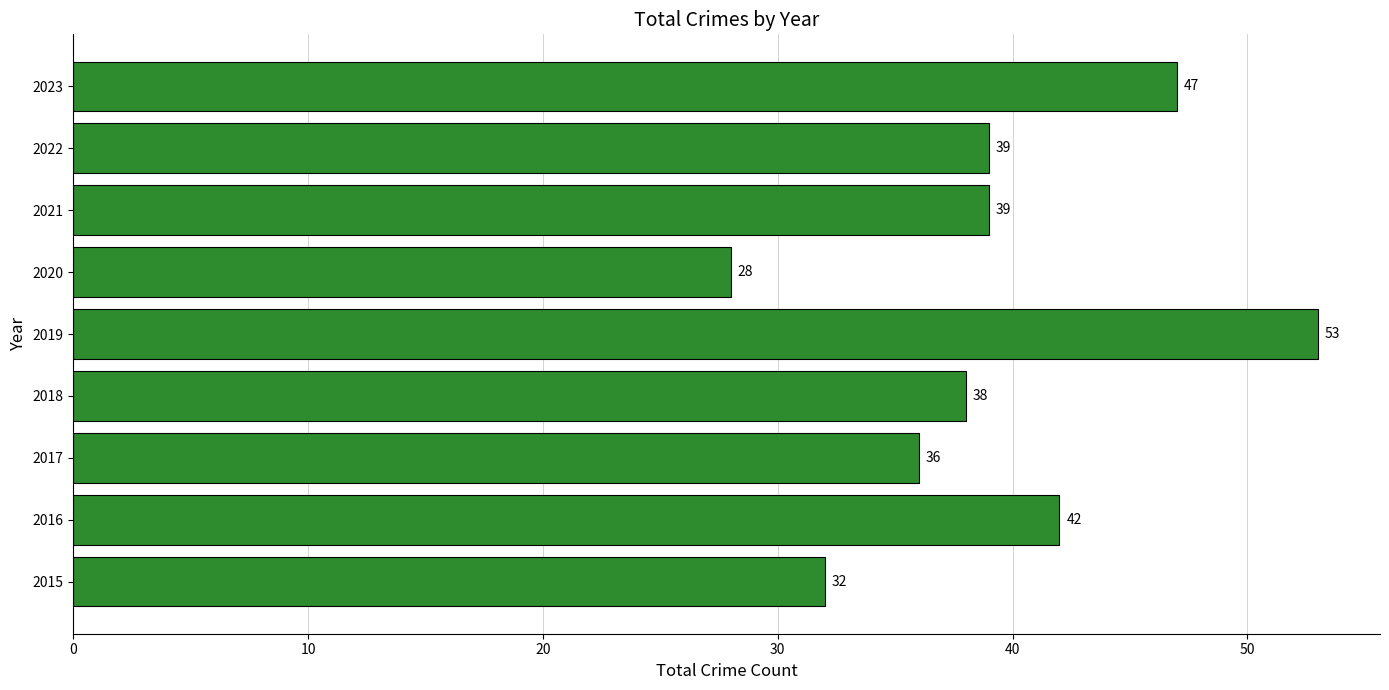

What is the change in value from 2016 to 2017?

-6